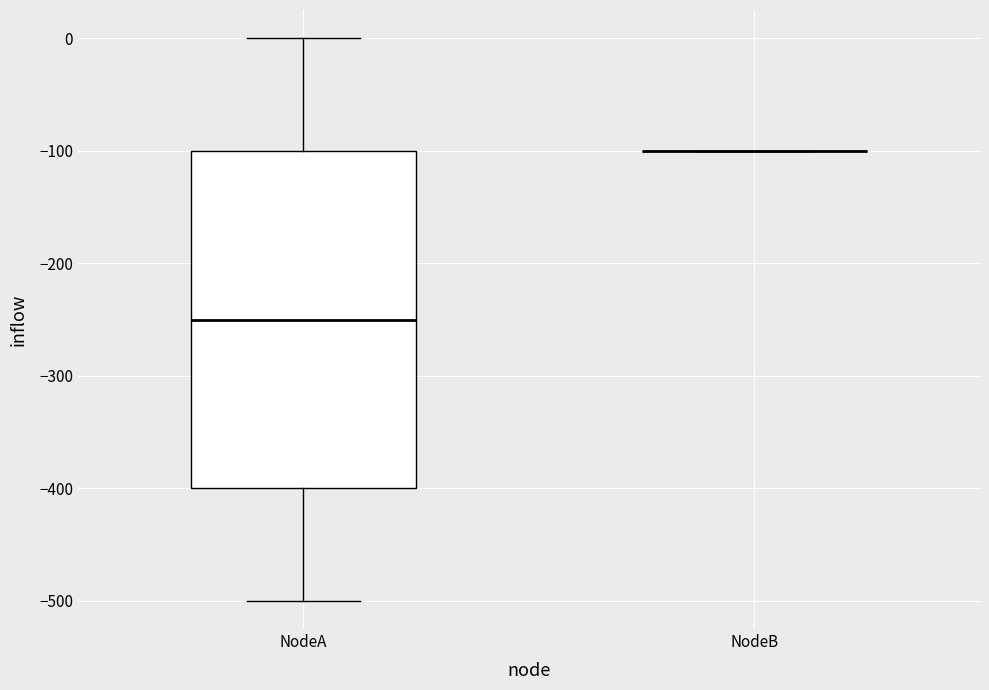

Comparing the boxes themselves (not the whiskers), which one is the tallest?

NodeA